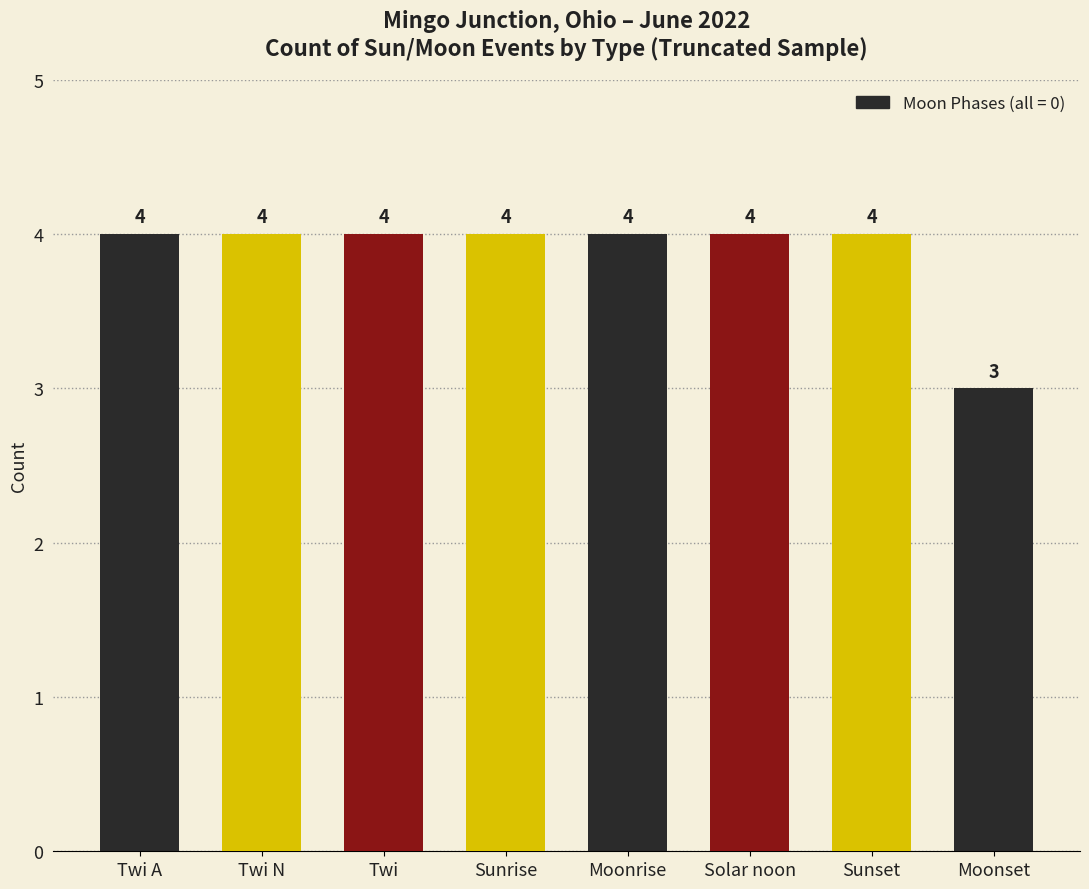

What is the sum of all values?

31